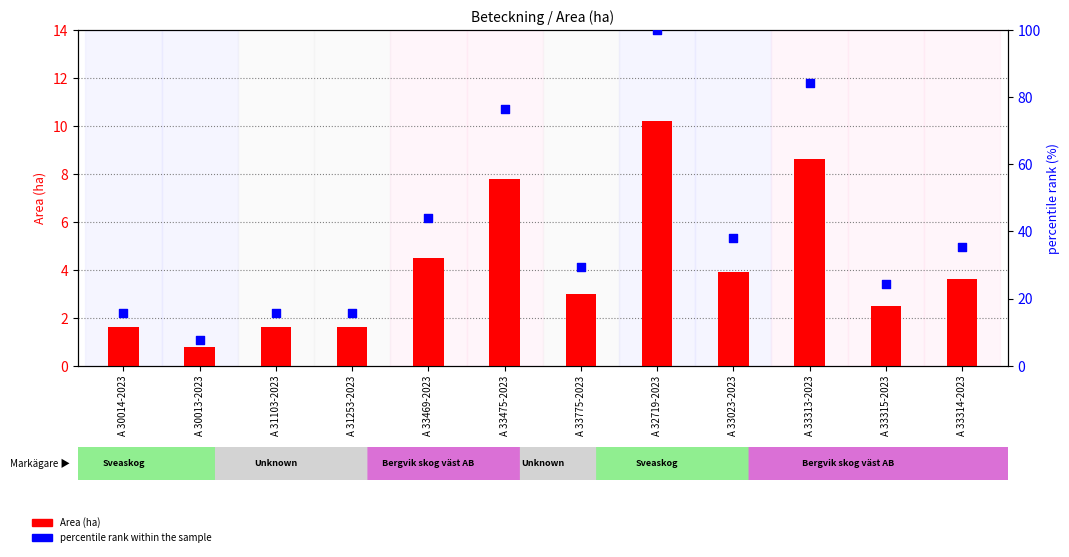

What are all the series names shown in the legend?

Area (ha), percentile rank within the sample